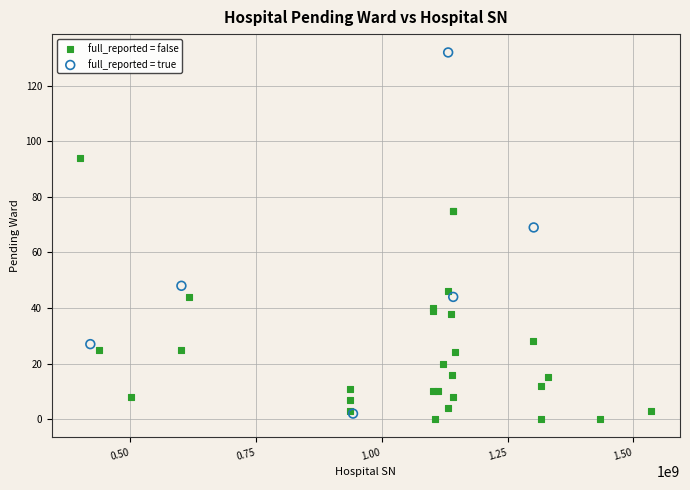

Which series has the widest spread of Y values?

full_reported = true